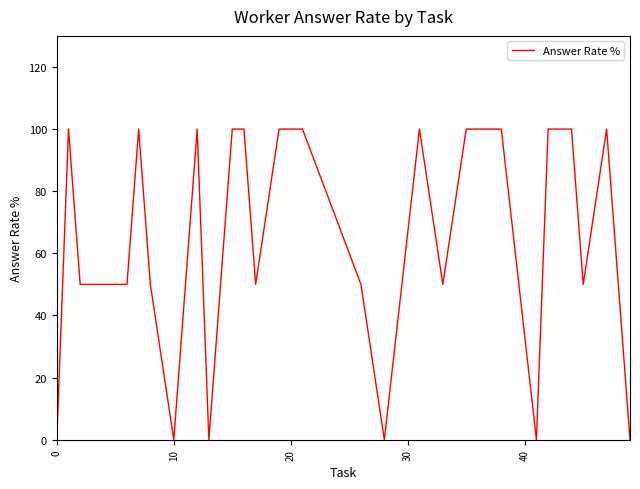

What is the maximum value shown in the chart?

100